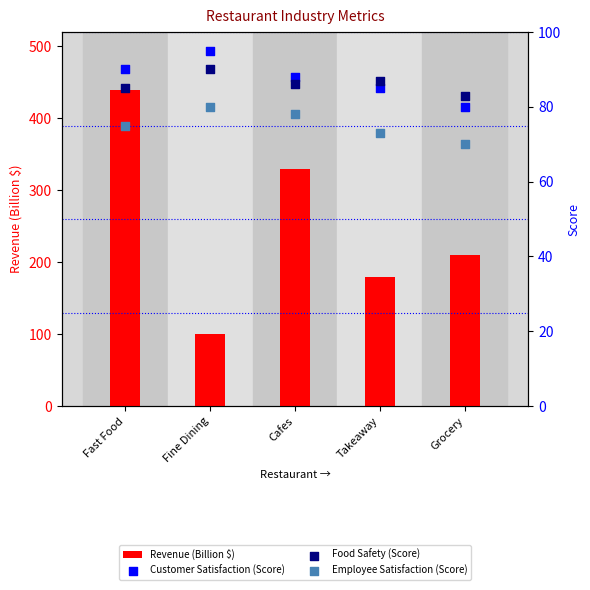

What is the total value across all series at Fine Dining?

365